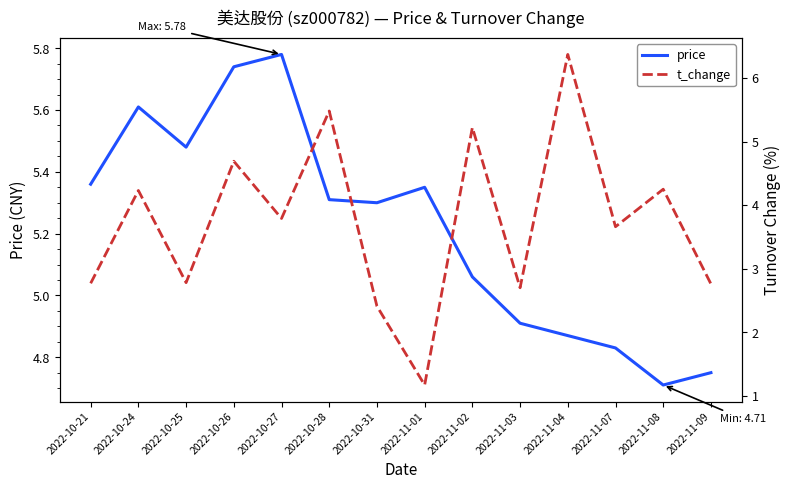

True or false: t_change has more than 1 interior local peaks.

True